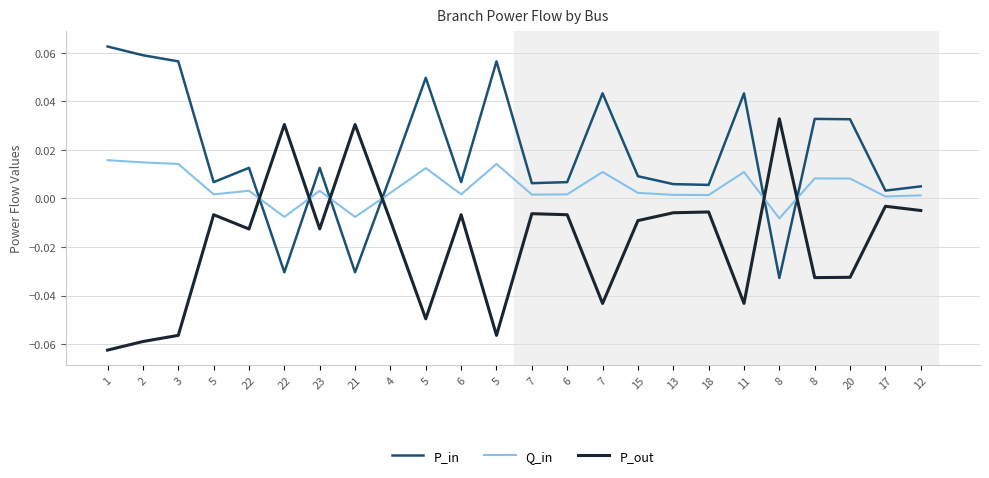

How many lines are shown in the chart?

3